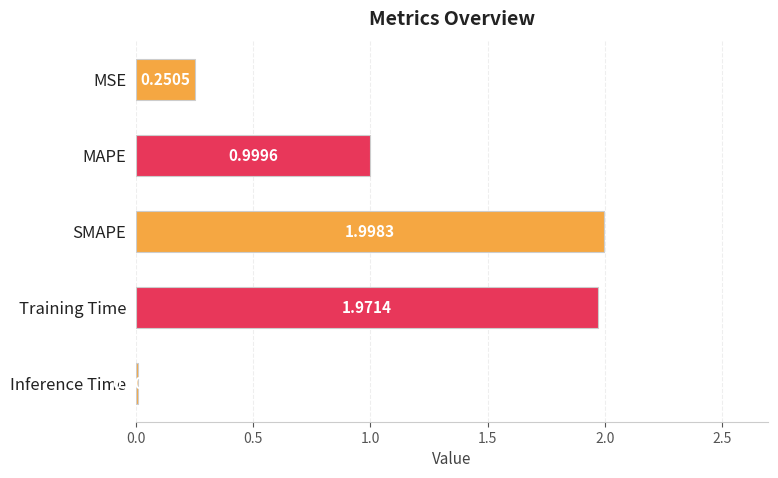

How many series are shown in this chart?

1